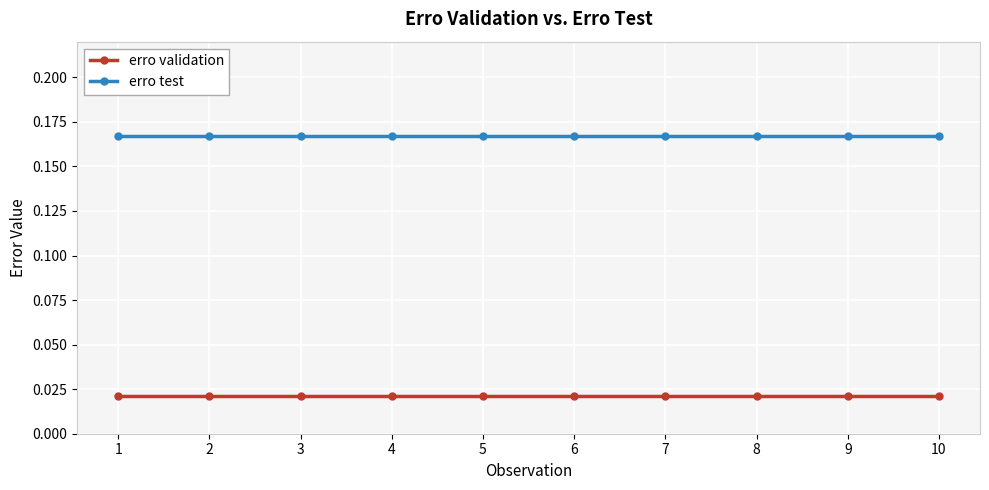

Which series has the largest total across all categories?

erro test